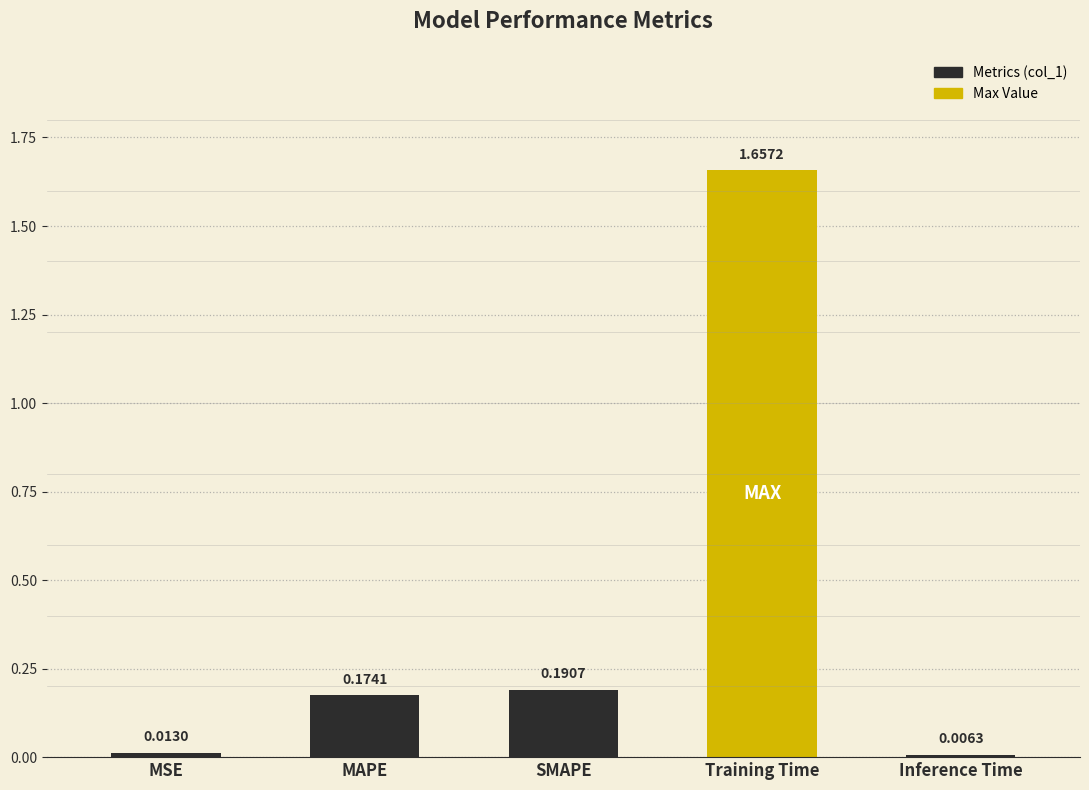

Does the chart contain stacked bars?

No